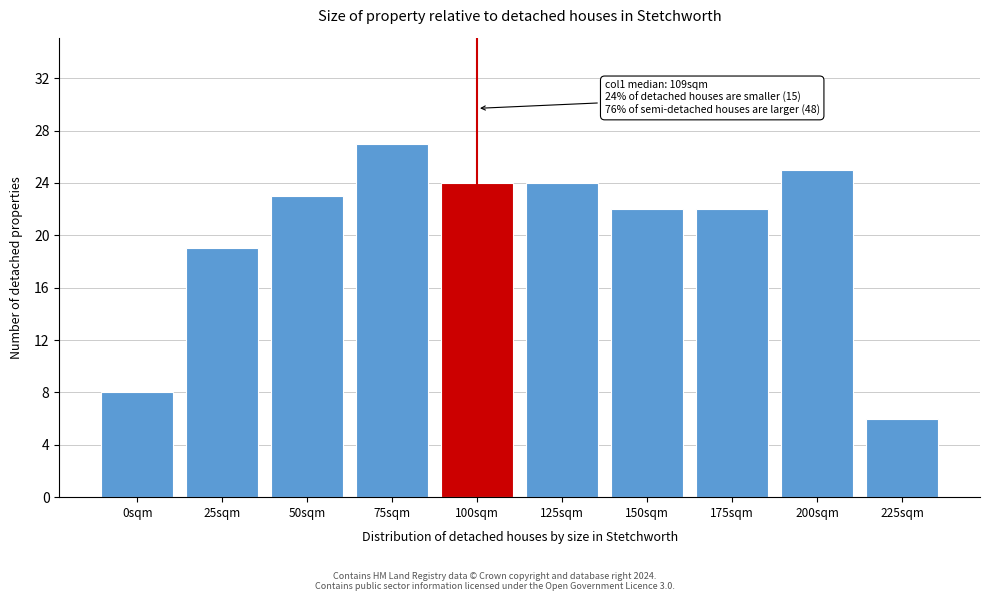

Reading left to right, list all the values displayed in this chart.

8	19	23	27	24	24	22	22	25	6